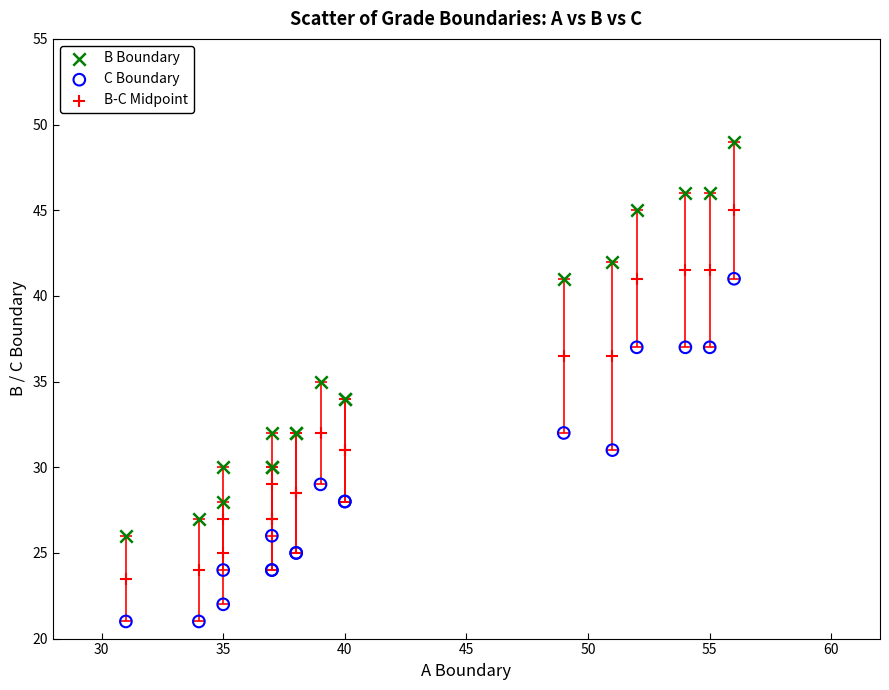

What are all the series names shown in the legend?

B Boundary, C Boundary, B-C Midpoint